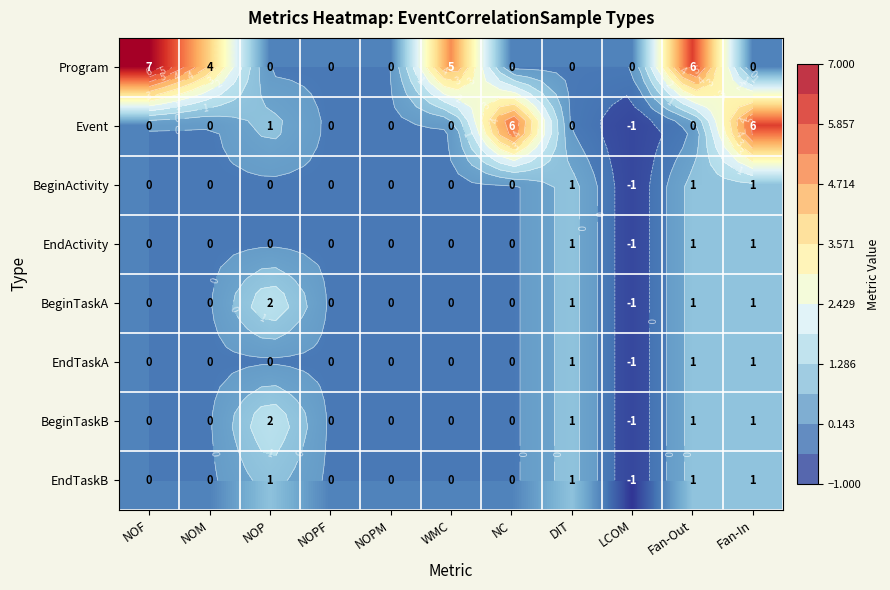

What is the minimum value shown in the chart?

-1